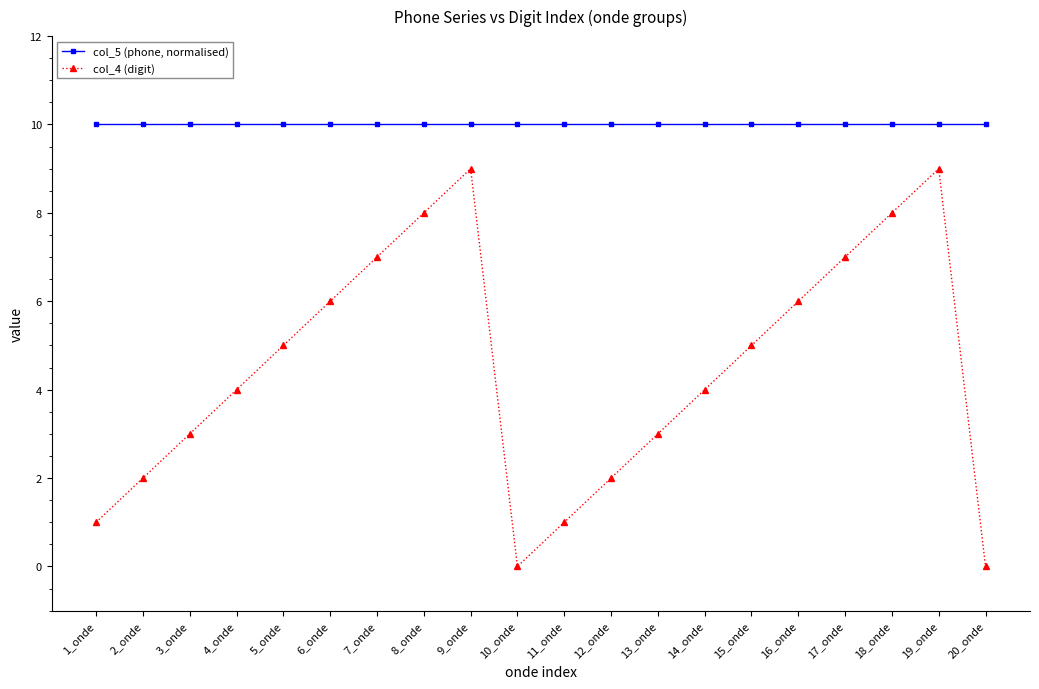

What is the sum of the col_4 (digit) values at 15_onde and 5_onde?

10.0